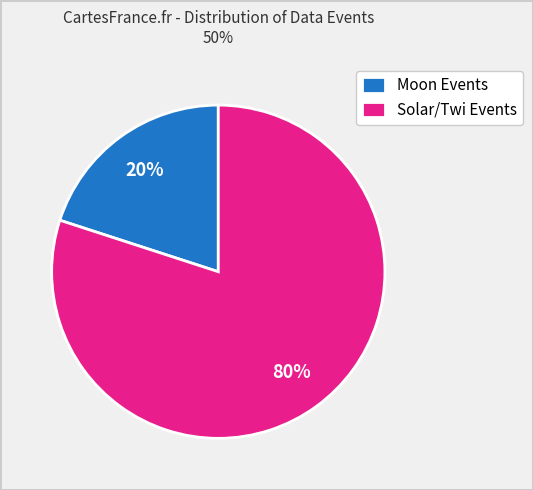

Does Solar/Twi Events represent more than half of the total?

Yes